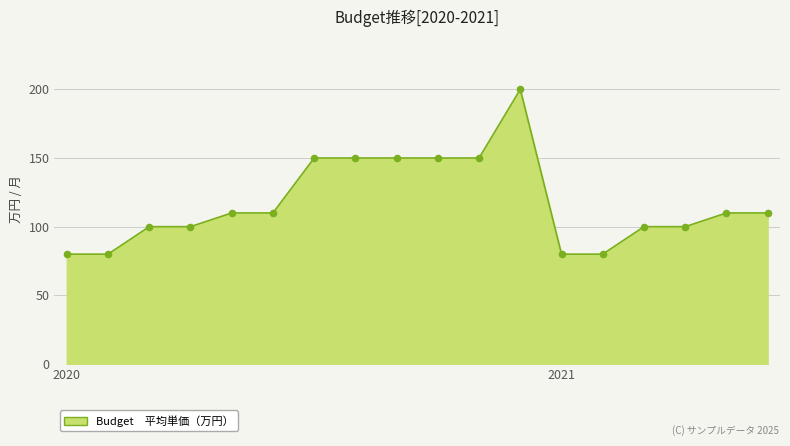

Does the chart have visible grid lines?

Yes